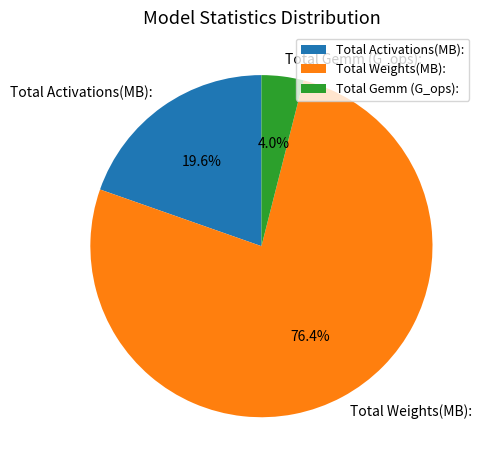

What is the smallest slice in the pie chart?

Total Gemm (G_ops):